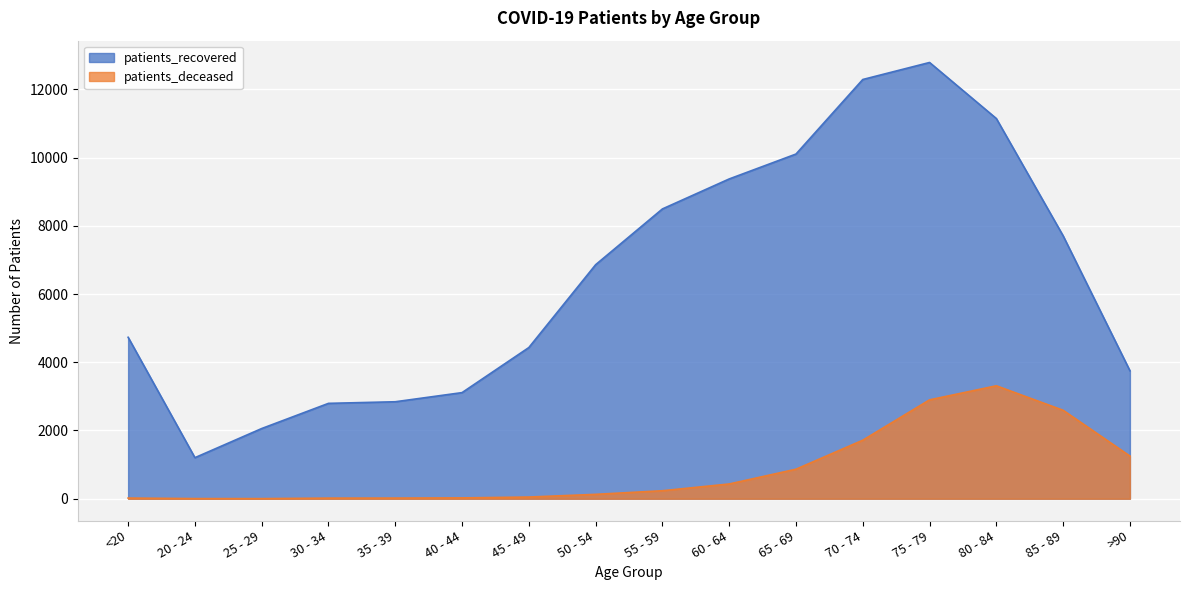

What is the spread (max minus min) of values at 85 - 89?

5114